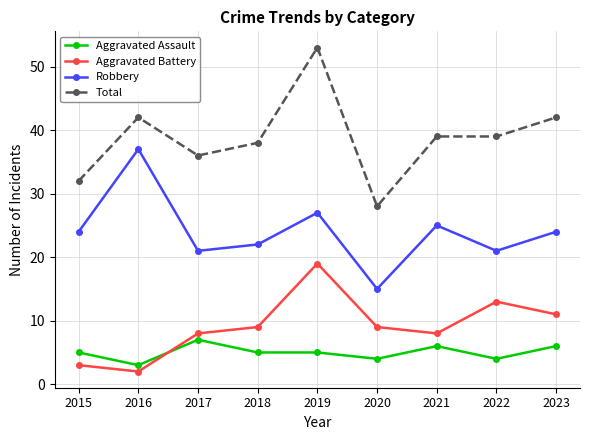

True or false: Aggravated Battery and Total intersect in this chart.

False